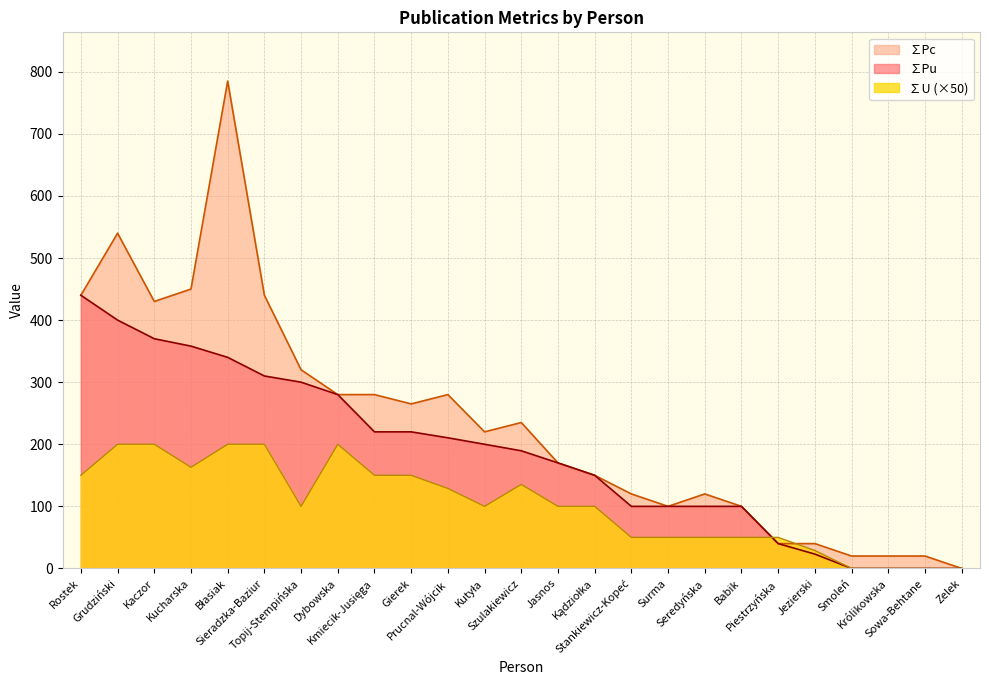

What is the value of the ∑Pc point at the 17th from the left?

100.0